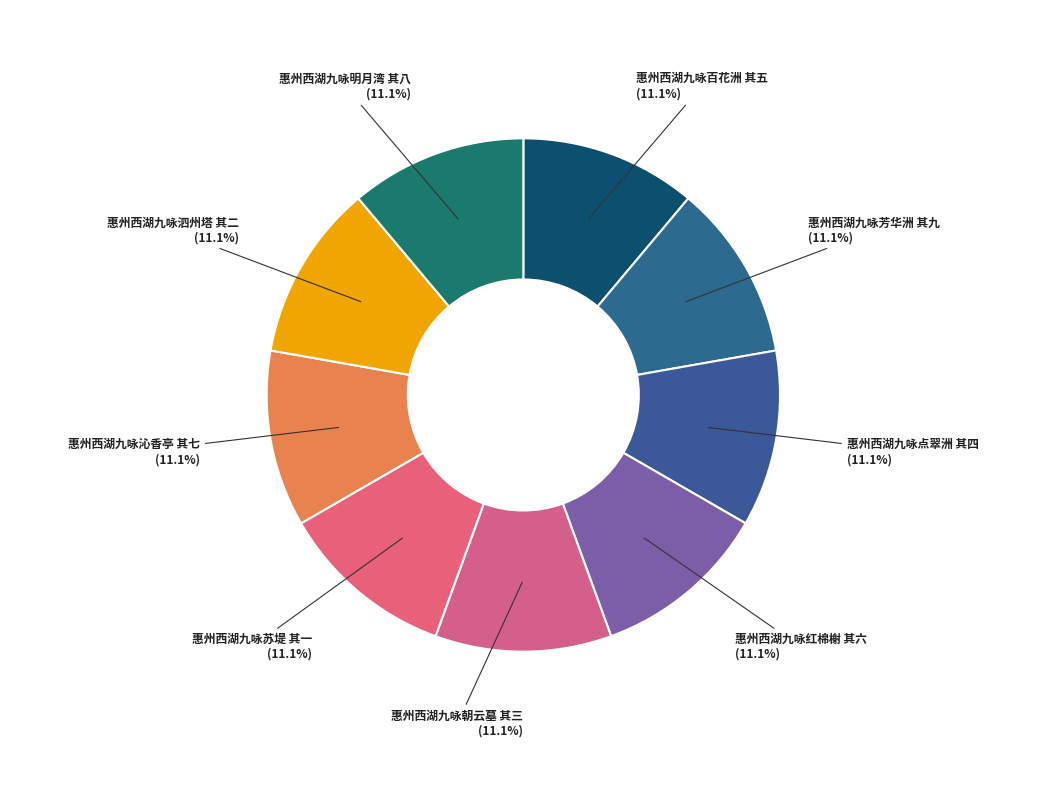

To the nearest percent, what is the combined percentage of 惠州西湖九咏点翠洲 其四 and 惠州西湖九咏泗州塔 其二?

22%